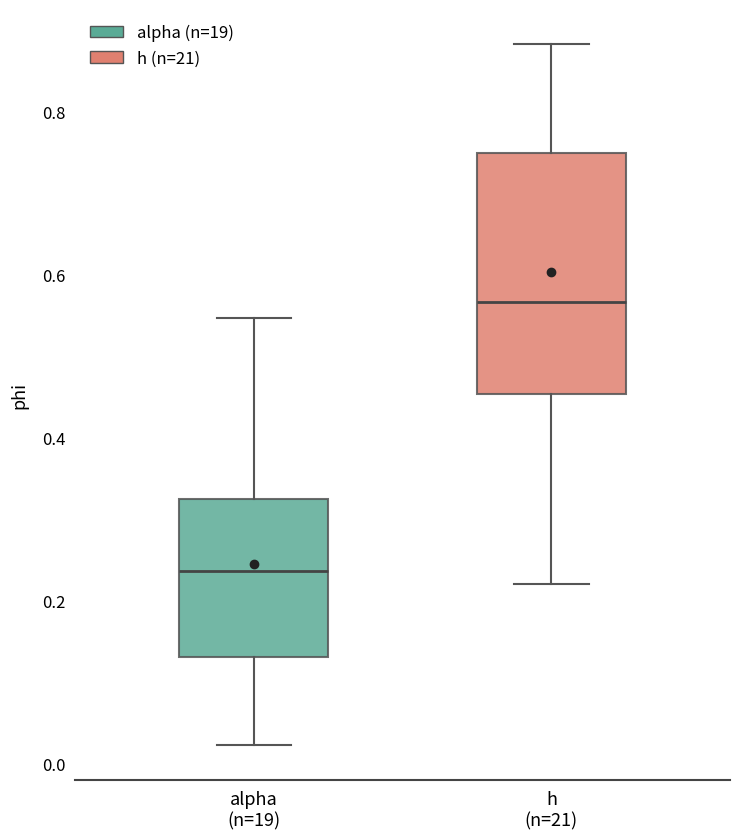

Reading left to right, transcribe this box plot: for each box, give where its median line is, the range the box spans, and where its two whiskers end, as read against the y-axis. The values are not printed on the chart, so give them approximately, as read against the axis.

alpha (n=19): median 0.24, box 0.14 to 0.32, whiskers 0.02 to 0.54
h (n=21): median 0.56, box 0.46 to 0.74, whiskers 0.22 to 0.88